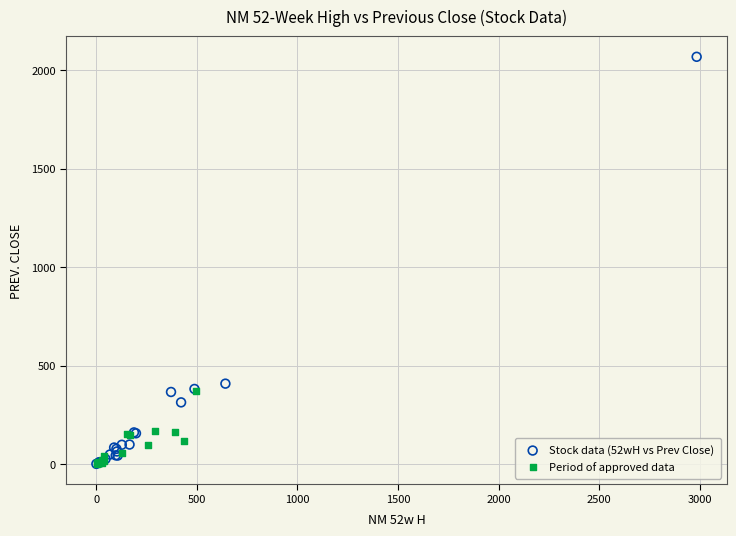

Which series contains the highest Y value?

Stock data (52wH vs Prev Close)